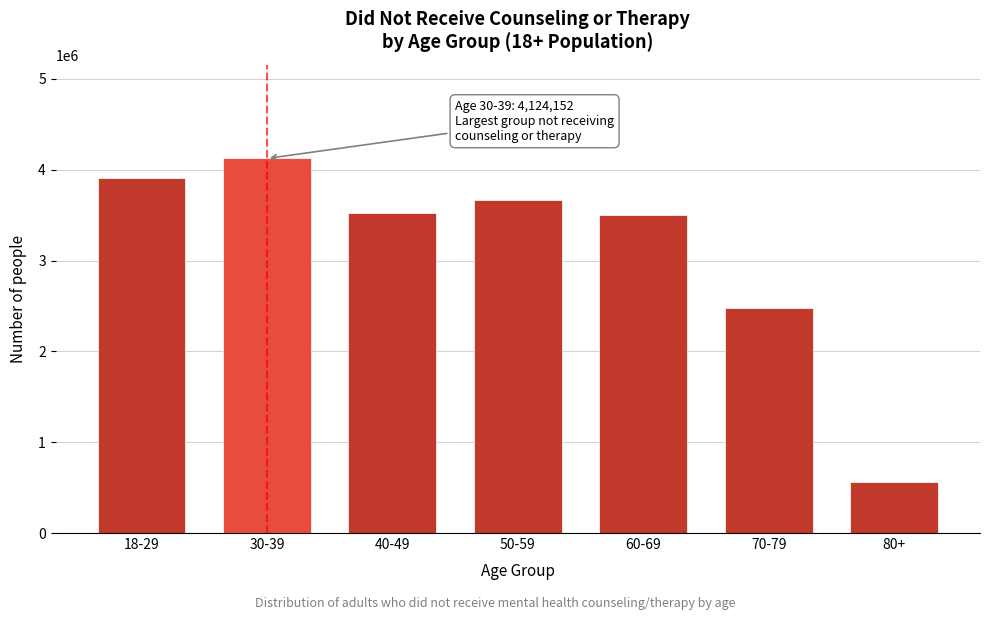

Reading left to right, extract all data points from this chart.

18-29=3906150	30-39=4124152	40-49=3518451	50-59=3671281	60-69=3497585	70-79=2472872	80+=566719